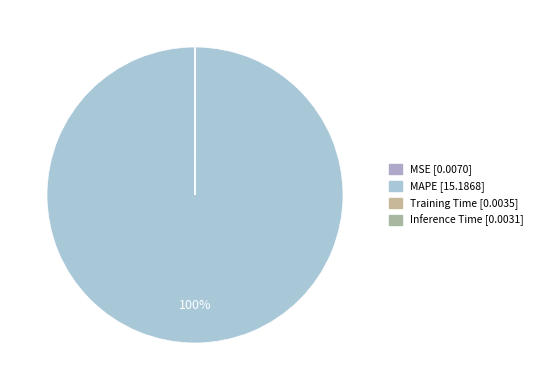

To the nearest percent, what is the combined percentage of MAPE and MSE?

100%